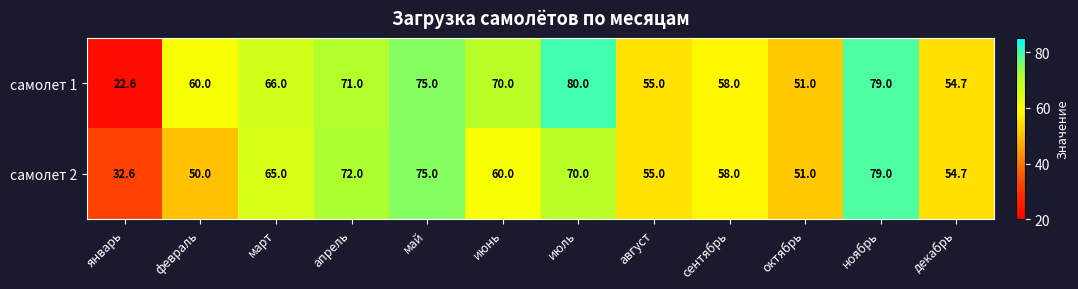

The value of самолет 1 at декабрь is 54.7. True or false?

True